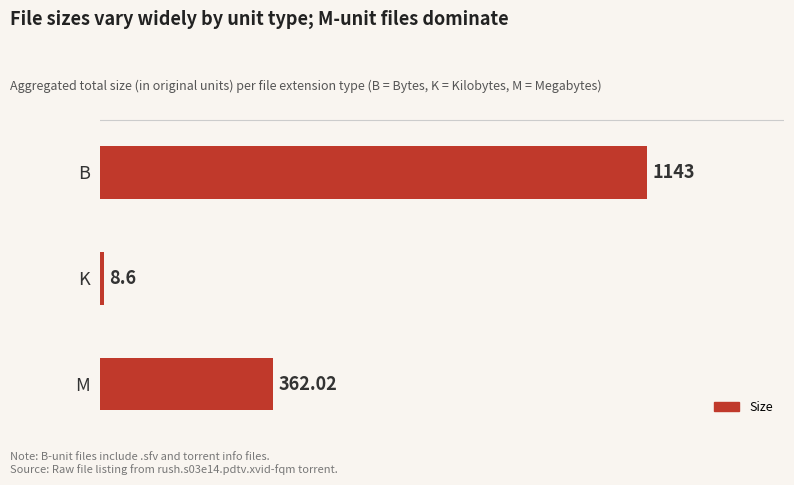

Which label corresponds to the largest value in the chart?

B